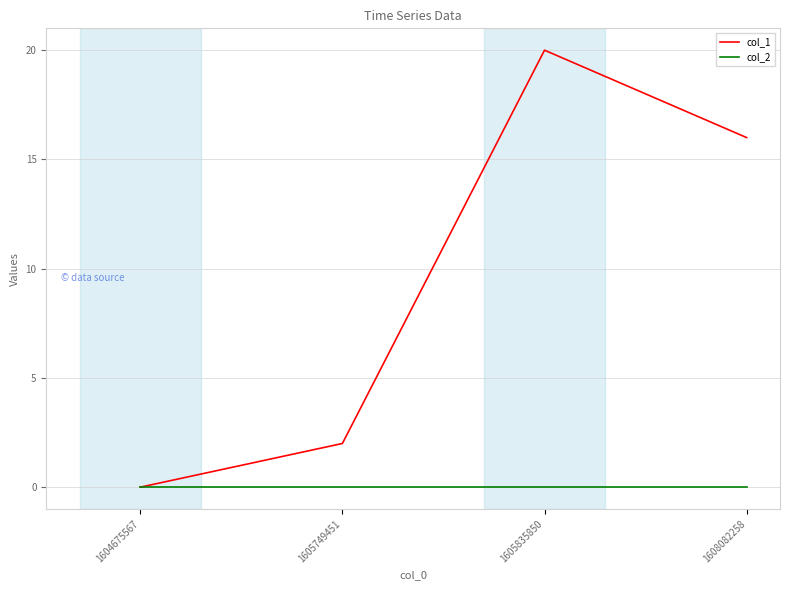

Is the value of col_2 at 1605835850 greater than the value of col_1 at 1608082258?

No